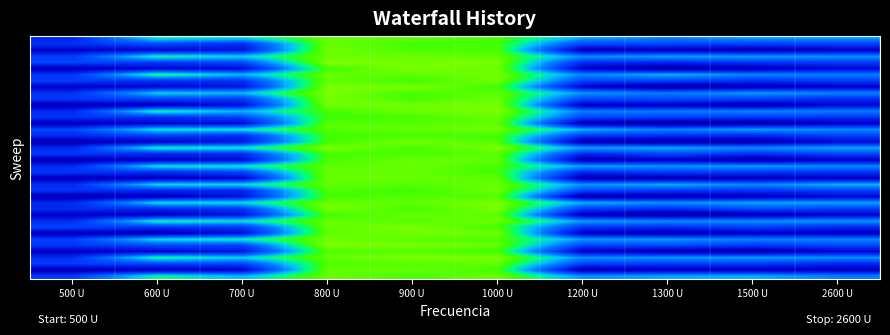

What is the smallest value displayed?

475.2